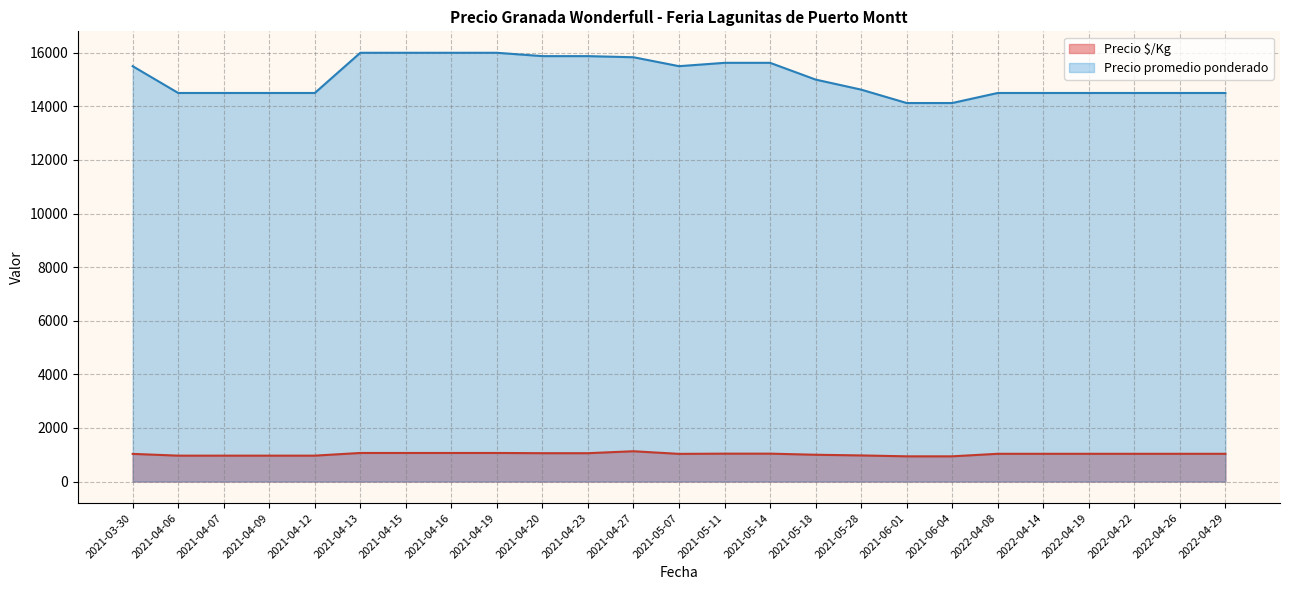

True or false: Precio promedio ponderado and Precio $/Kg intersect in this chart.

False